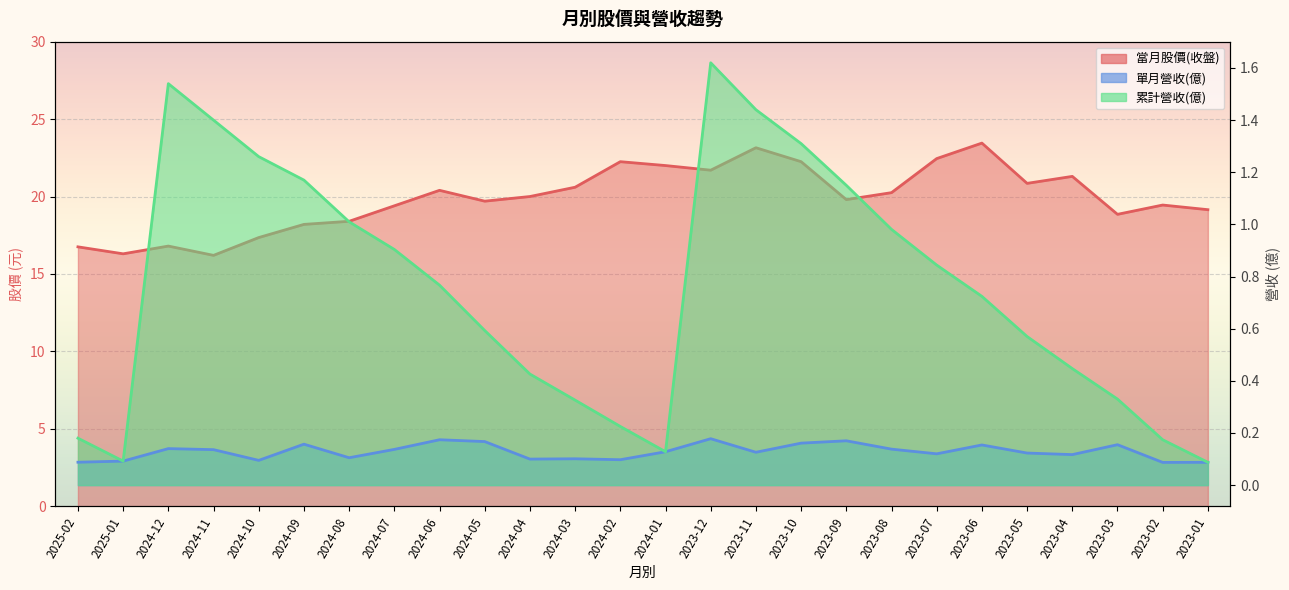

What position from the left is 2023-10?

17